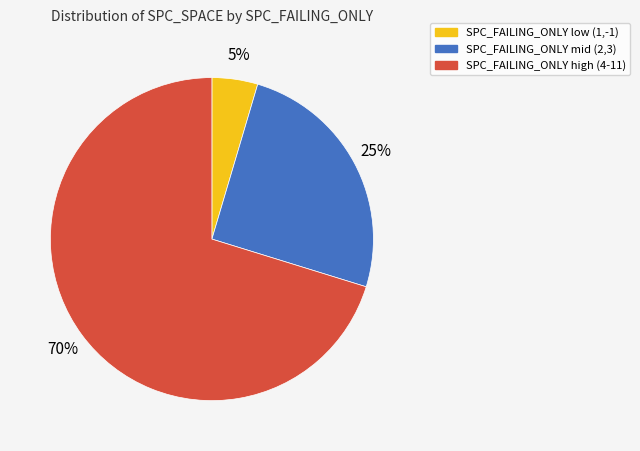

Combined, do SPC_FAILING_ONLY mid (2,3) and SPC_FAILING_ONLY high (4-11) account for over 50%?

Yes